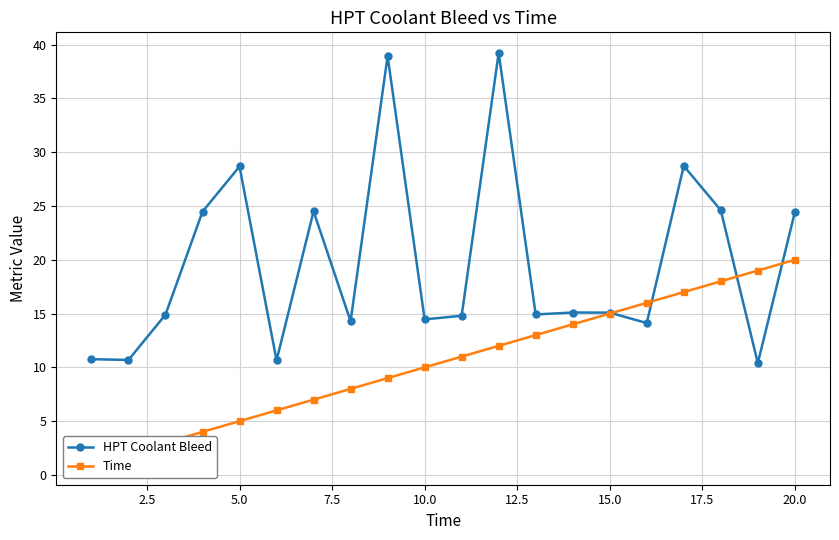

How many data points does each series have?

20